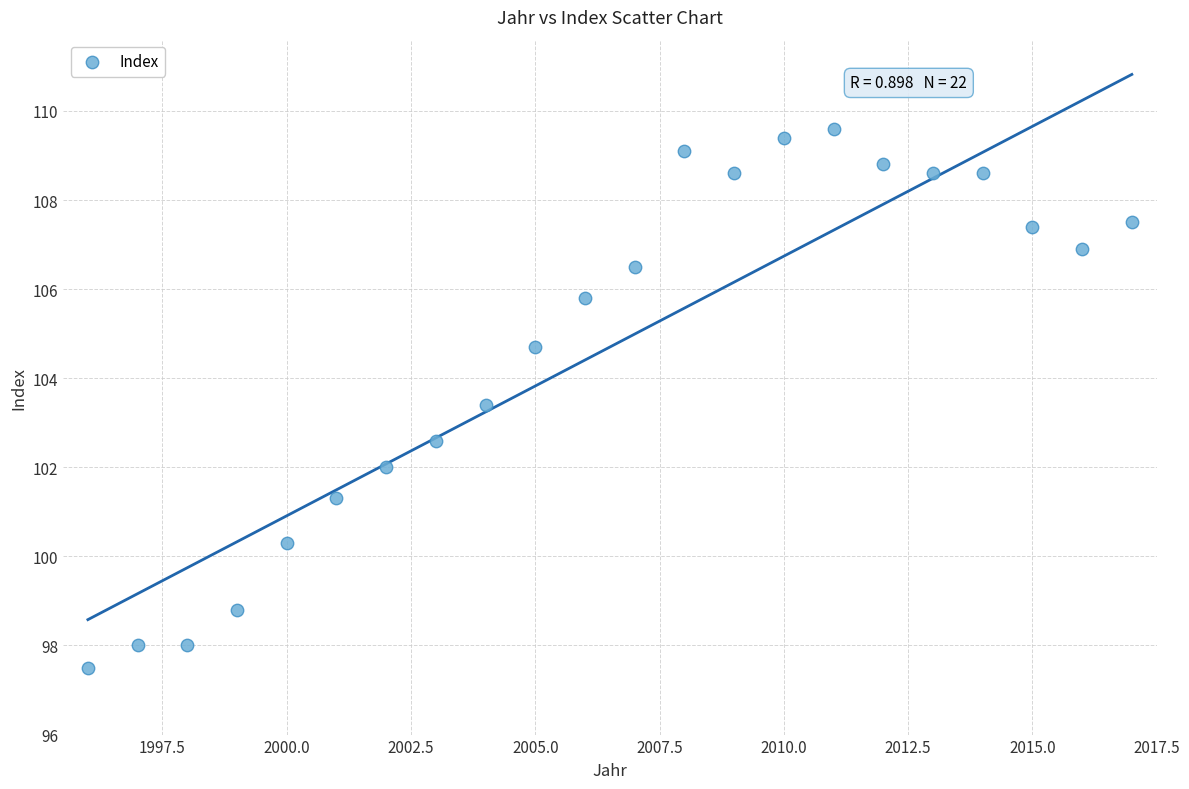

What is the range of X values (max minus min)?

21.0